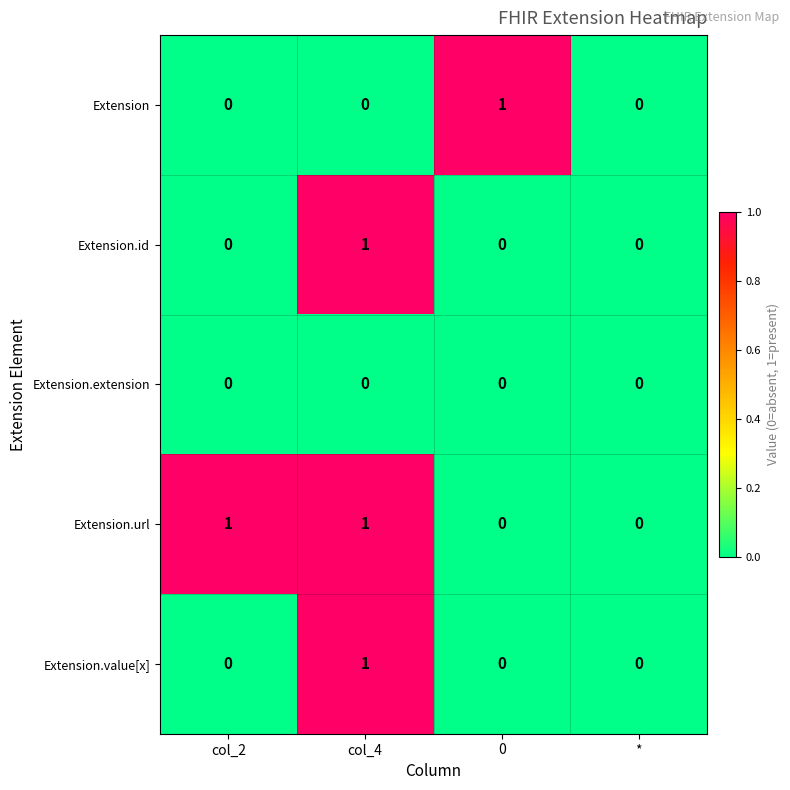

How many data points in Extension.url are less than 1?

2